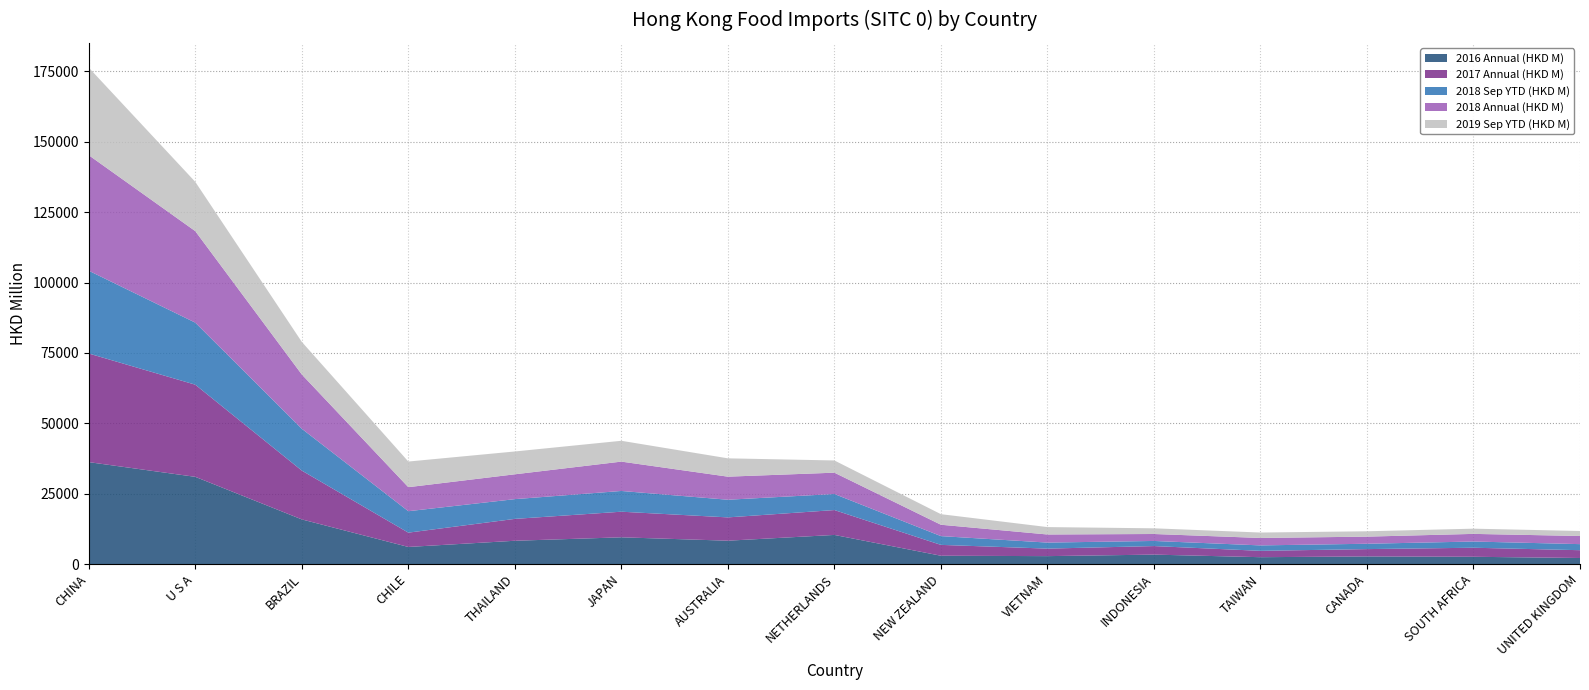

Reading left to right, what are all the values shown in this chart?

2016 Annual (HKD M): CHINA=36201.7	U S A=30974.1	BRAZIL=15852.0	CHILE=6064.0	THAILAND=8262.6	JAPAN=9488.9	AUSTRALIA=8286.8	NETHERLANDS=10335.7	NEW ZEALAND=2944.8	VIETNAM=2803.6	INDONESIA=3343.2	TAIWAN=2425.5	CANADA=2699.0	SOUTH AFRICA=2571.9	UNITED KINGDOM=2138.9
2017 Annual (HKD M): CHINA=38588.5	U S A=32741.9	BRAZIL=17344.3	CHILE=5083.1	THAILAND=7770.4	JAPAN=9099.0	AUSTRALIA=8279.1	NETHERLANDS=8835.2	NEW ZEALAND=3854.0	VIETNAM=2670.0	INDONESIA=3035.6	TAIWAN=2257.6	CANADA=2600.5	SOUTH AFRICA=3213.3	UNITED KINGDOM=2772.7
2018 Sep YTD (HKD M): CHINA=29413.3	U S A=22043.3	BRAZIL=14864.4	CHILE=7619.6	THAILAND=7016.8	JAPAN=7368.6	AUSTRALIA=6274.2	NETHERLANDS=5706.8	NEW ZEALAND=3119.3	VIETNAM=2141.3	INDONESIA=1818.1	TAIWAN=1932.9	CANADA=1901.5	SOUTH AFRICA=2208.3	UNITED KINGDOM=2153.2
2018 Annual (HKD M): CHINA=41040.2	U S A=32508.9	BRAZIL=19281.9	CHILE=8534.4	THAILAND=8826.8	JAPAN=10428.8	AUSTRALIA=8196.8	NETHERLANDS=7574.5	NEW ZEALAND=4038.0	VIETNAM=2879.1	INDONESIA=2468.7	TAIWAN=2638.7	CANADA=2527.8	SOUTH AFRICA=2711.9	UNITED KINGDOM=2892.0
2019 Sep YTD (HKD M): CHINA=31114.4	U S A=17508.5	BRAZIL=11582.2	CHILE=9106.8	THAILAND=8110.9	JAPAN=7397.9	AUSTRALIA=6512.0	NETHERLANDS=4341.4	NEW ZEALAND=3754.4	VIETNAM=2629.6	INDONESIA=2021.8	TAIWAN=1931.5	CANADA=1904.1	SOUTH AFRICA=1852.9	UNITED KINGDOM=1782.3